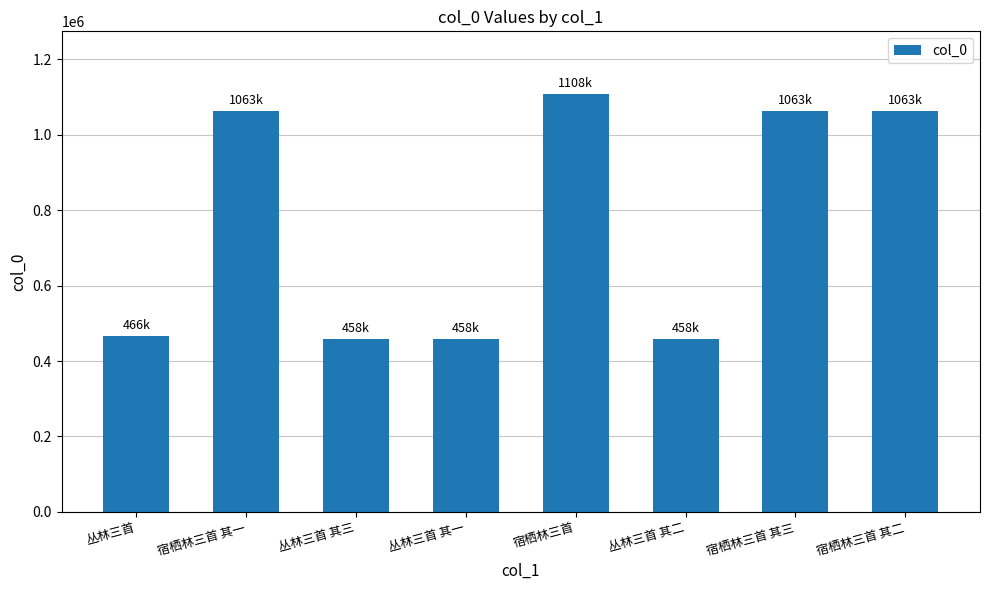

What is the approximate value at 宿栖林三首?

1108292